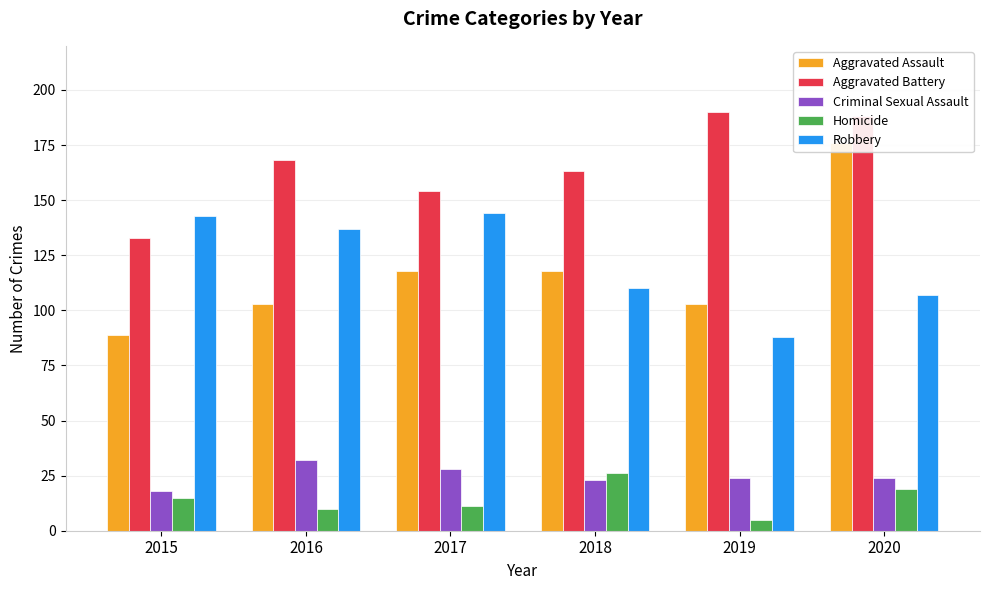

What is the smallest value displayed?

5